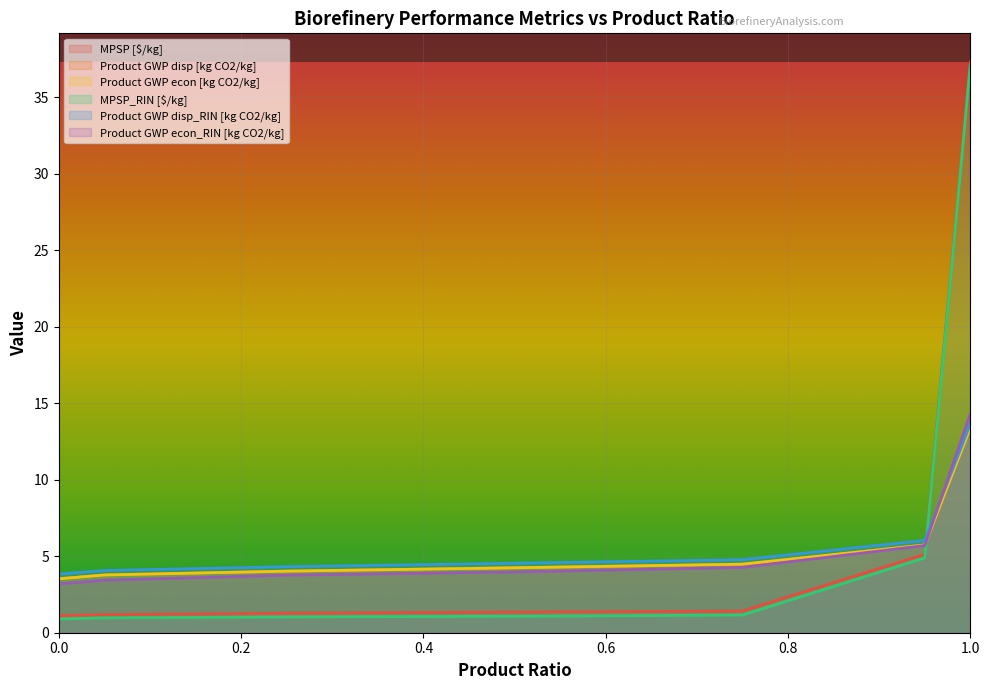

What is the label of the 3rd point from the right?

0.75